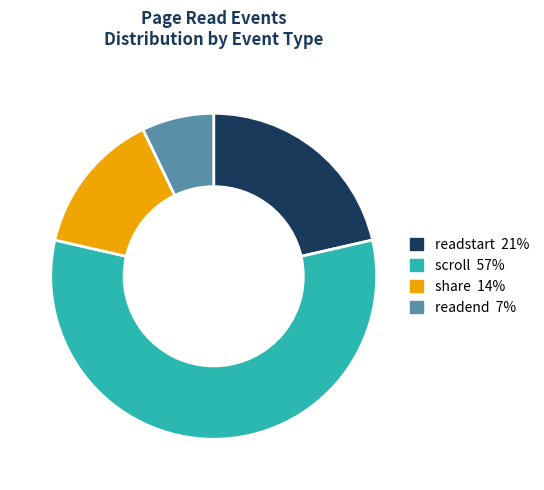

Count the number of slices in the pie.

4